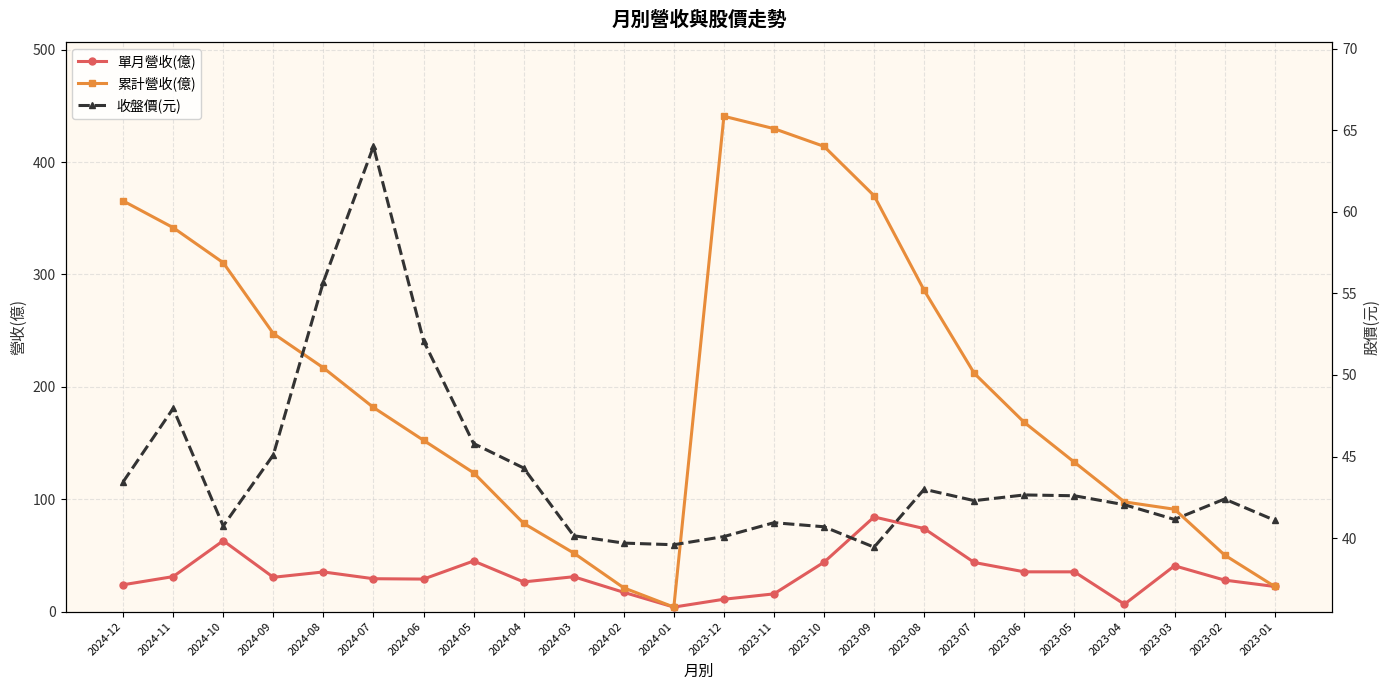

What position from the right is 2024-04?

16